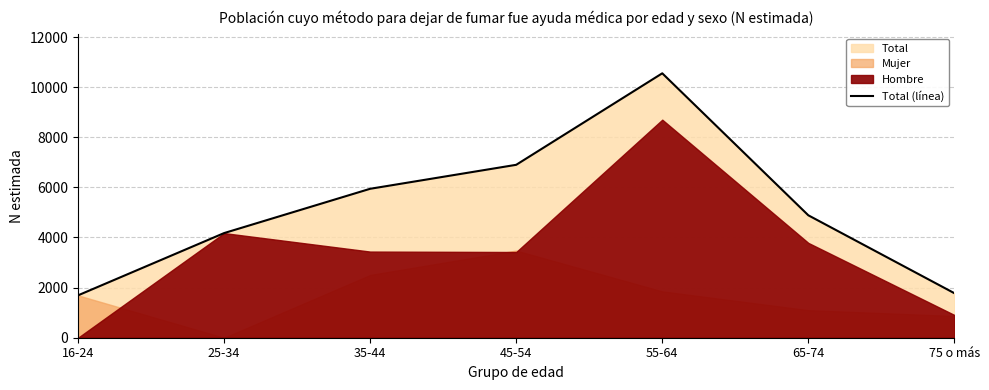

Count the number of categories in the chart.

7